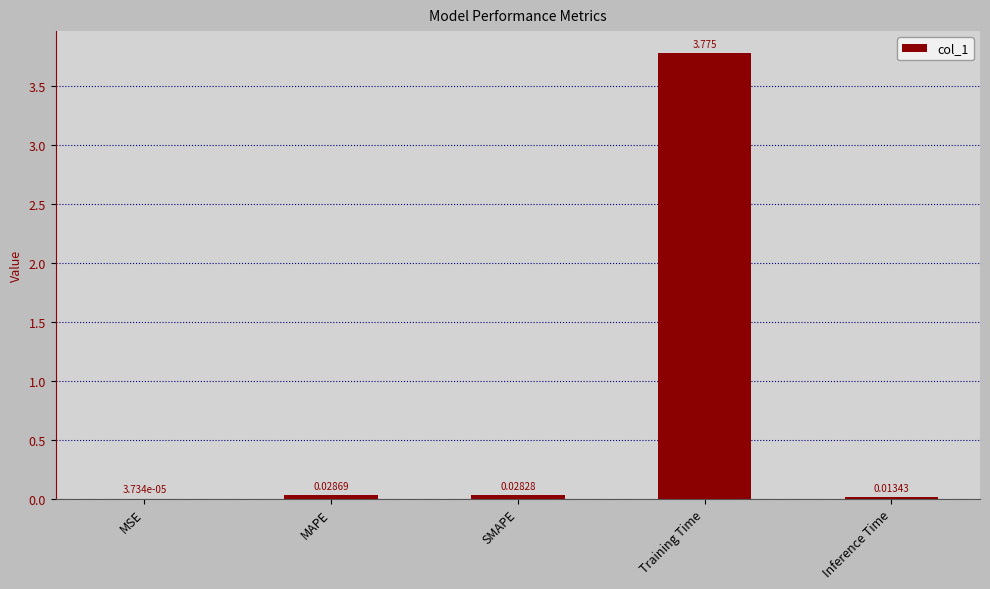

Are the bars horizontal?

No